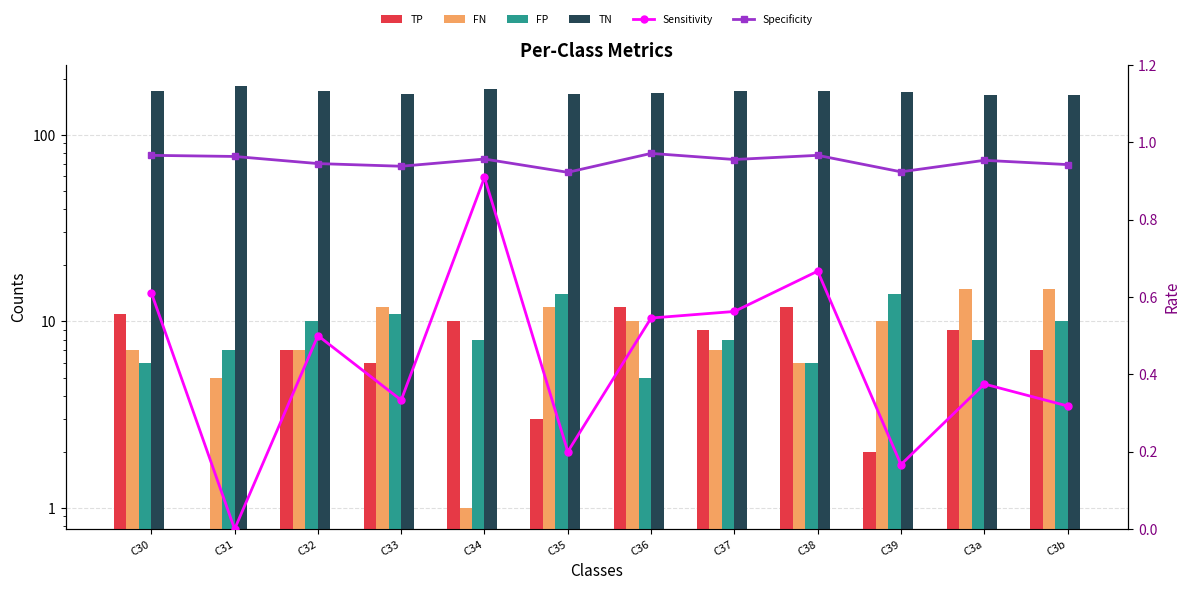

What is the difference between the maximum and minimum values in the TP series?

12.0